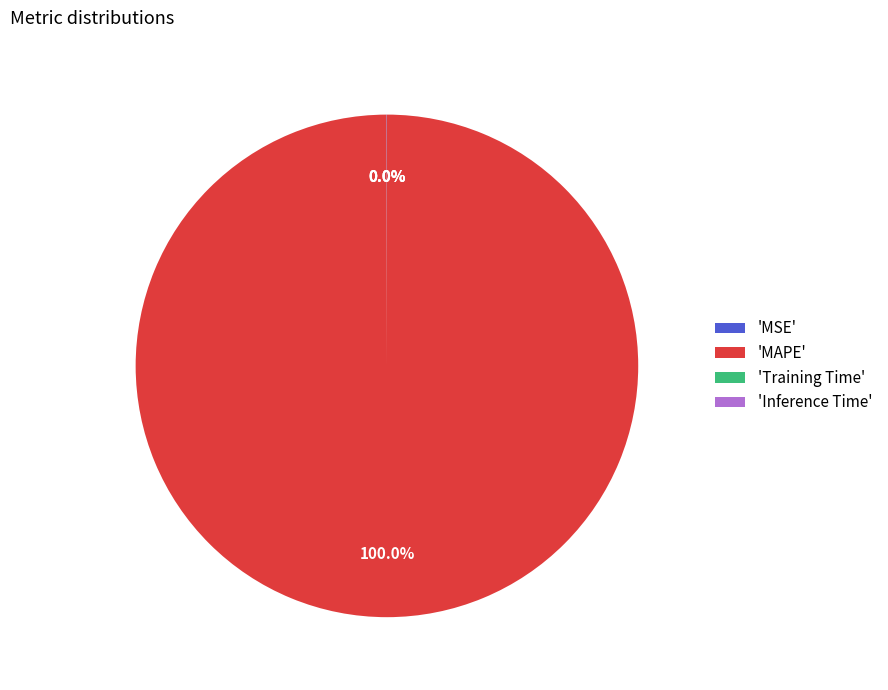

Which slice is the largest?

'MAPE'